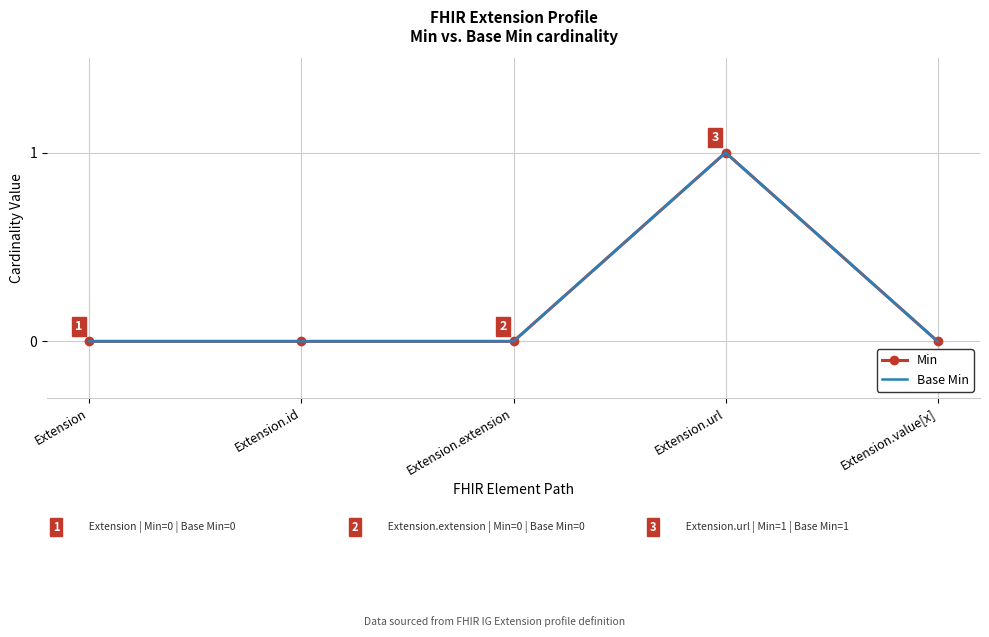

At which category does Base Min reach its first local peak?

Extension.url